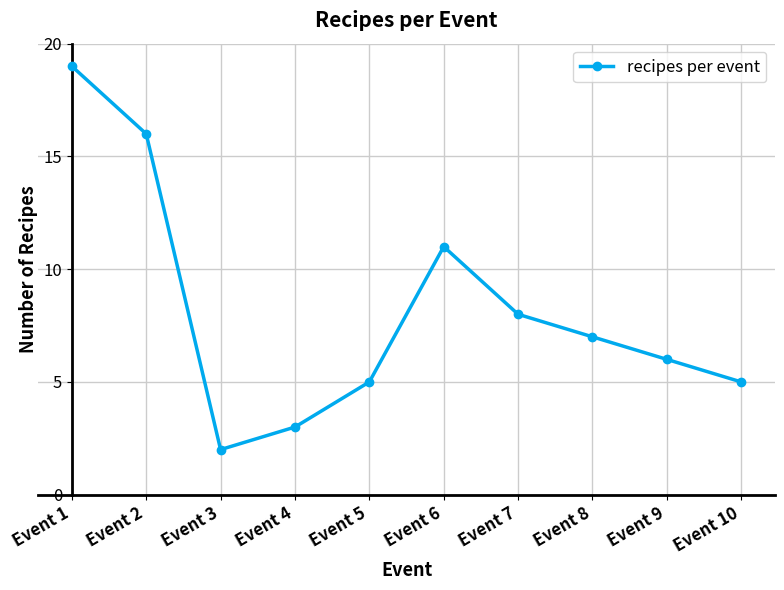

True or false: the data shows 4 at Event 7.

False